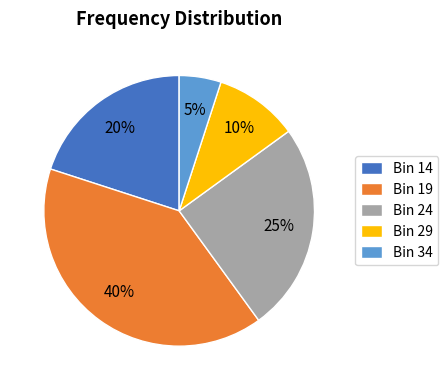

Which has a higher value, Bin 19 or Bin 34?

Bin 19